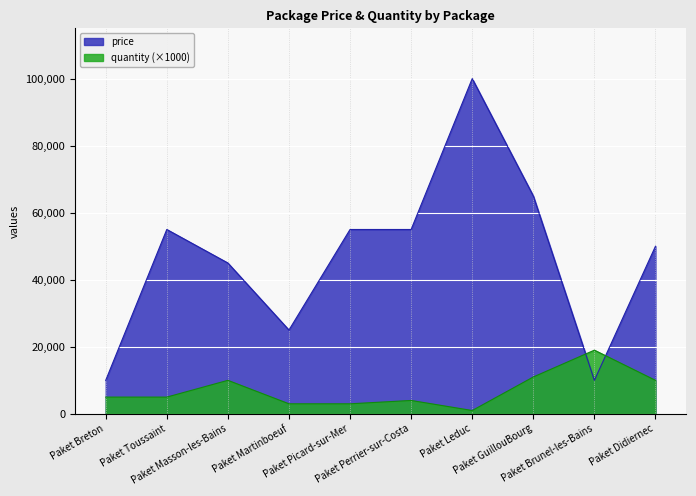

Reading left to right, list all the values displayed in this chart.

price: Paket Breton=10000	Paket Toussaint=55000	Paket Masson-les-Bains=45000	Paket Martinboeuf=25000	Paket Picard-sur-Mer=55000	Paket Perrier-sur-Costa=55000	Paket Leduc=100000	Paket GuillouBourg=65000	Paket Brunel-les-Bains=10000	Paket Didiernec=50000
quantity: Paket Breton=5000	Paket Toussaint=5000	Paket Masson-les-Bains=10000	Paket Martinboeuf=3000	Paket Picard-sur-Mer=3000	Paket Perrier-sur-Costa=4000	Paket Leduc=1000	Paket GuillouBourg=11000	Paket Brunel-les-Bains=19000	Paket Didiernec=10000